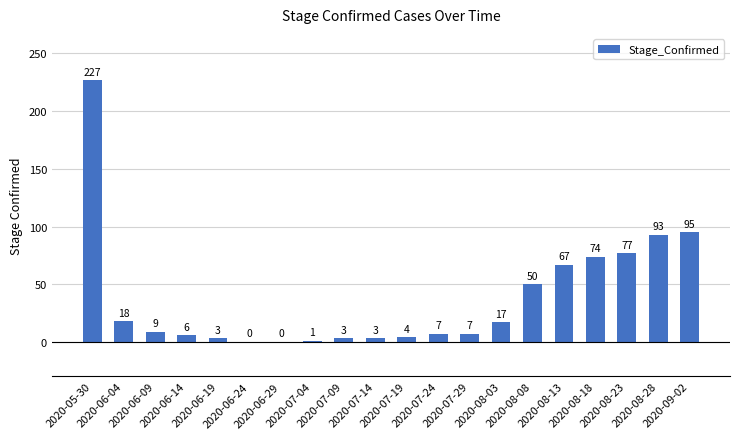

How many values are above zero?

18